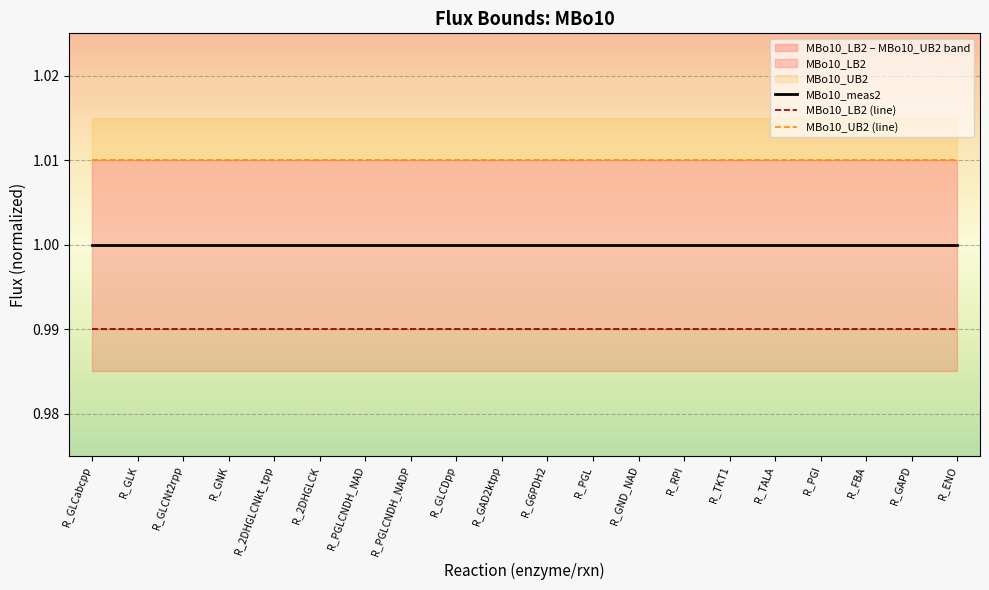

What position from the right is R_TALA?

5